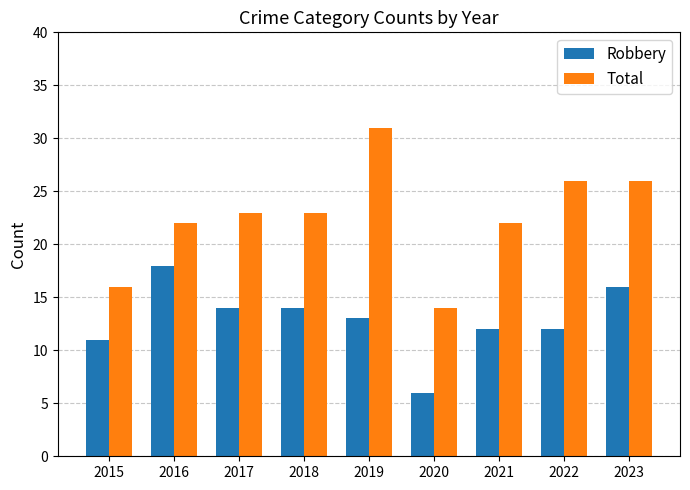

Reading left to right, list all the values displayed in this chart.

Robbery: 11	18	14	14	13	6	12	12	16
Total: 16	22	23	23	31	14	22	26	26